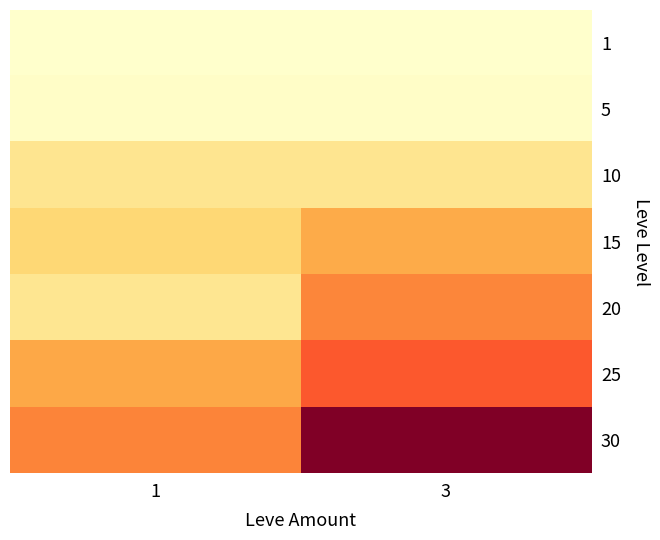

What is the minimum value shown in the chart?

800